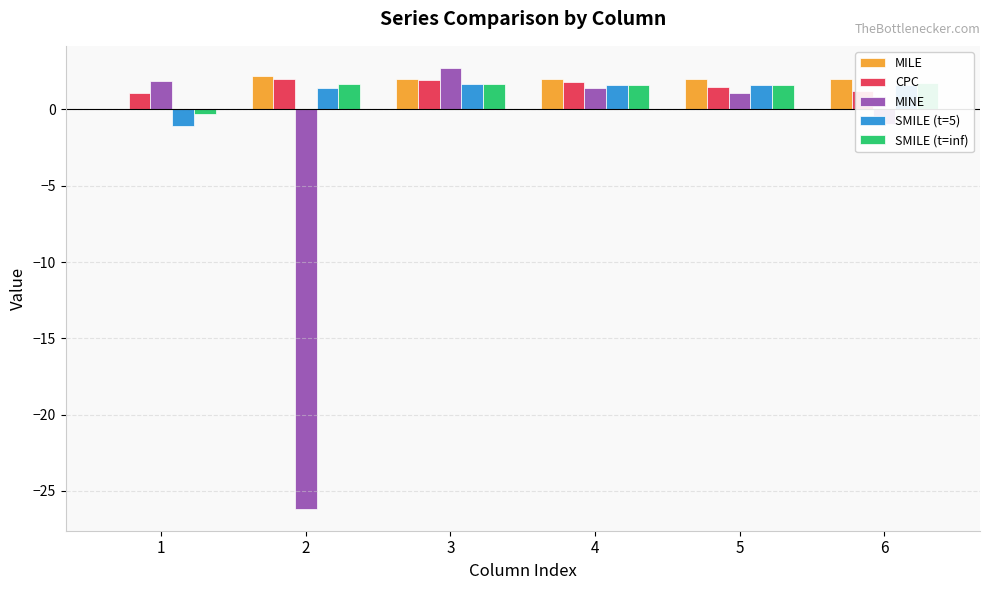

Where is MILE nearest to the value 1?

4